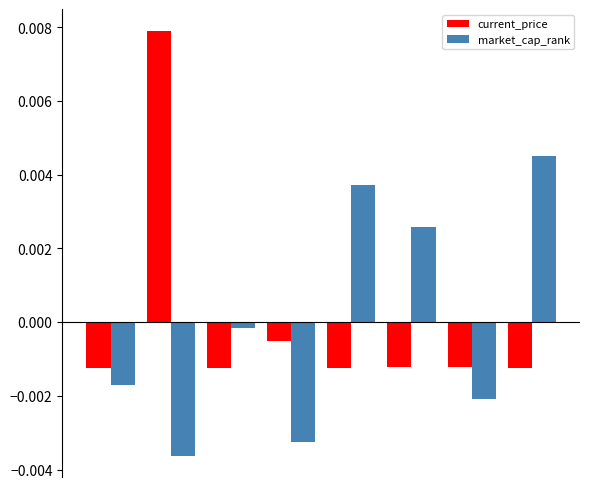

Rank the series by their maximum value, from highest to lowest.

current_price, market_cap_rank